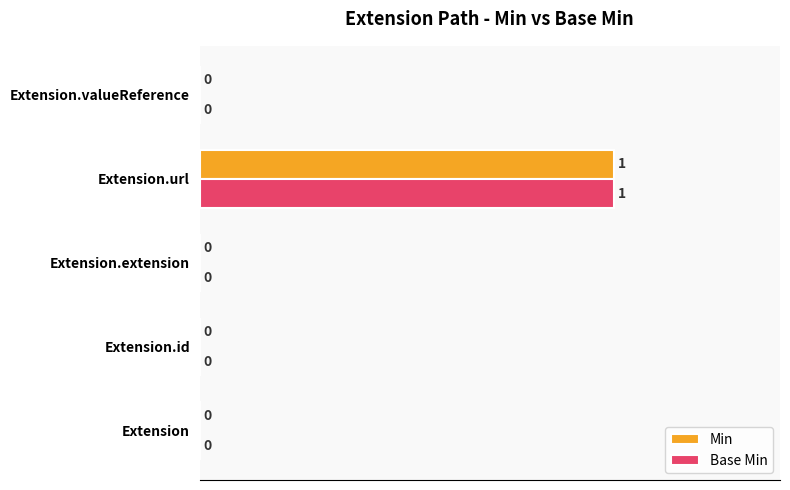

What are all the series names shown in the legend?

Min, Base Min